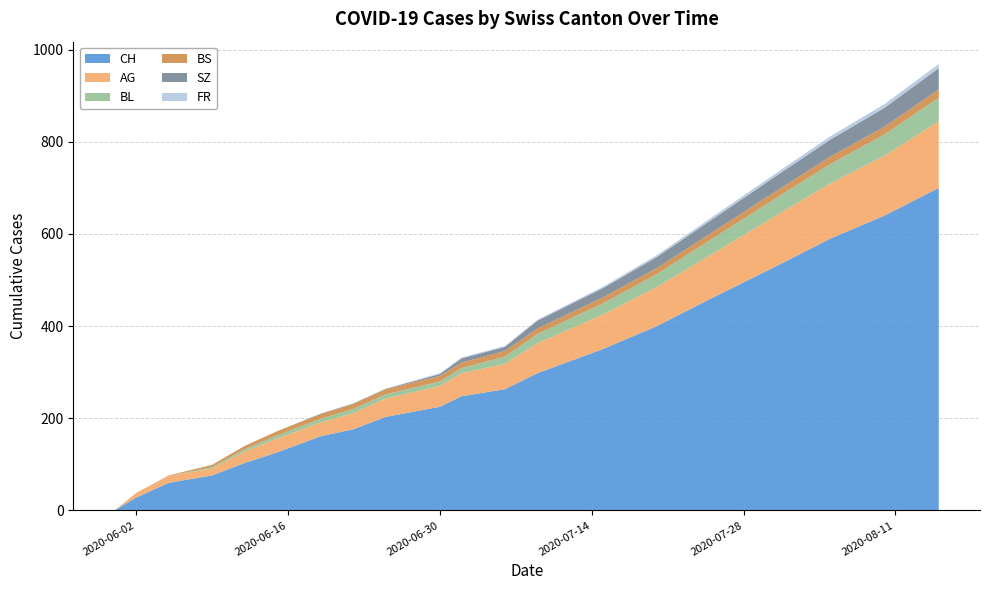

Reading right to left, what are all the values shown in this chart?

CH: 2020-08-15=700	2020-08-10=640	2020-08-05=590	2020-07-31=530	2020-07-25=460	2020-07-20=400	2020-07-15=350	2020-07-09=298	2020-07-06=263	2020-07-02=248	2020-06-30=225	2020-06-25=203	2020-06-22=176	2020-06-19=161	2020-06-15=126	2020-06-12=103	2020-06-09=76	2020-06-05=60	2020-06-02=28	2020-05-31=0
AG: 2020-08-15=145	2020-08-10=130	2020-08-05=120	2020-07-31=110	2020-07-25=95	2020-07-20=85	2020-07-15=75	2020-07-09=65	2020-07-06=55	2020-07-02=50	2020-06-30=45	2020-06-25=40	2020-06-22=35	2020-06-19=30	2020-06-15=30	2020-06-12=25	2020-06-09=15	2020-06-05=15	2020-06-02=10	2020-05-31=0
BL: 2020-08-15=51	2020-08-10=46	2020-08-05=42	2020-07-31=38	2020-07-25=33	2020-07-20=28	2020-07-15=24	2020-07-09=20	2020-07-06=16	2020-07-02=11	2020-06-30=10	2020-06-25=9	2020-06-22=9	2020-06-19=8	2020-06-15=7	2020-06-12=5	2020-06-09=3	2020-06-05=0	2020-06-02=0	2020-05-31=0
BS: 2020-08-15=18	2020-08-10=17	2020-08-05=16	2020-07-31=15	2020-07-25=14	2020-07-20=13	2020-07-15=13	2020-07-09=12	2020-07-06=12	2020-07-02=12	2020-06-30=12	2020-06-25=11	2020-06-22=11	2020-06-19=10	2020-06-15=9	2020-06-12=7	2020-06-09=5	2020-06-05=1	2020-06-02=0	2020-05-31=0
SZ: 2020-08-15=46	2020-08-10=41	2020-08-05=37	2020-07-31=33	2020-07-25=28	2020-07-20=24	2020-07-15=20	2020-07-09=17	2020-07-06=9	2020-07-02=9	2020-06-30=4	2020-06-25=1	2020-06-22=1	2020-06-19=1	2020-06-15=0	2020-06-12=0	2020-06-09=0	2020-06-05=0	2020-06-02=0	2020-05-31=0
FR: 2020-08-15=9	2020-08-10=8	2020-08-05=7	2020-07-31=6	2020-07-25=5	2020-07-20=4	2020-07-15=3	2020-07-09=2	2020-07-06=2	2020-07-02=2	2020-06-30=2	2020-06-25=0	2020-06-22=0	2020-06-19=0	2020-06-15=0	2020-06-12=0	2020-06-09=0	2020-06-05=0	2020-06-02=0	2020-05-31=0